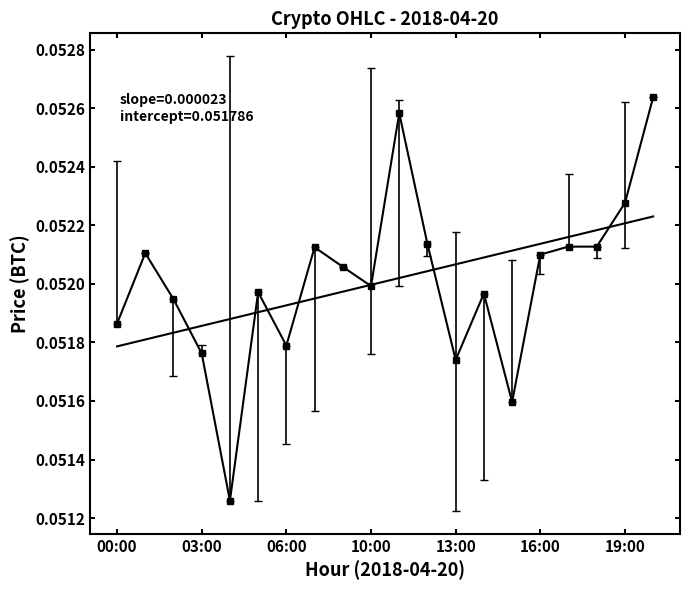

What is the average value?

0.1